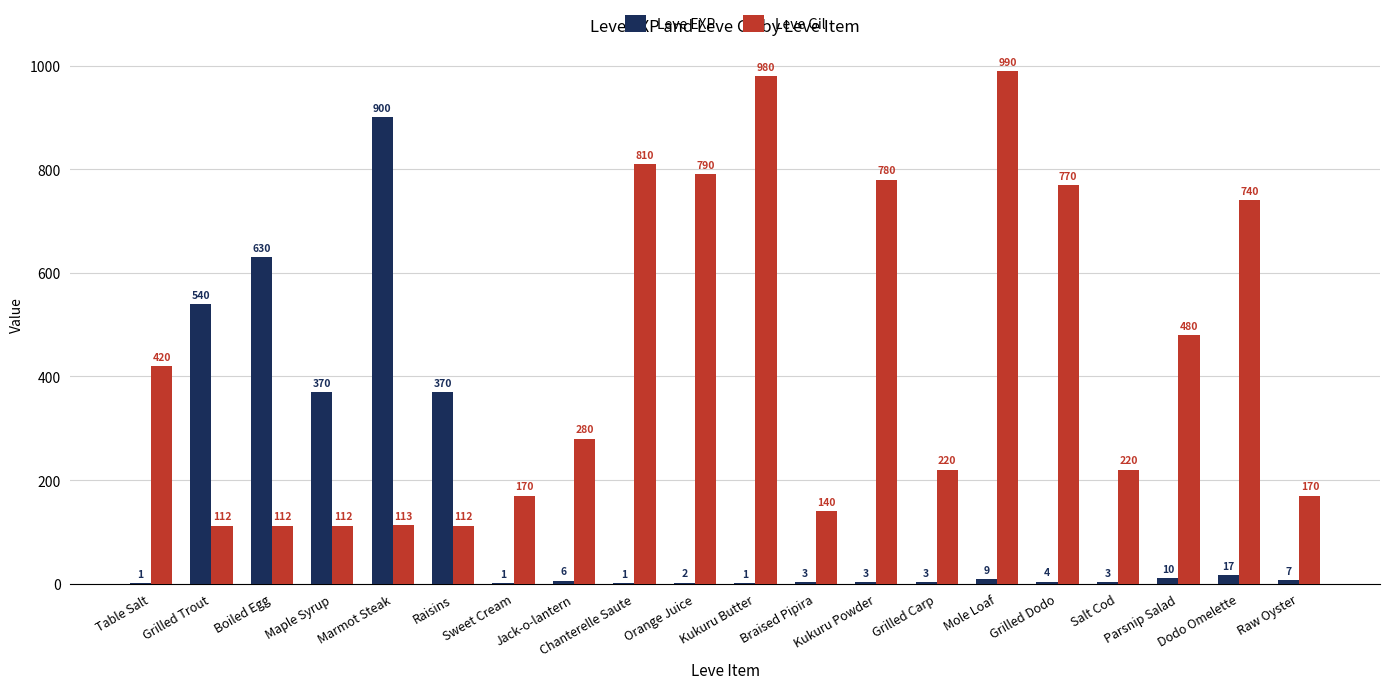

Which series has the largest total across all categories?

Leve Gil